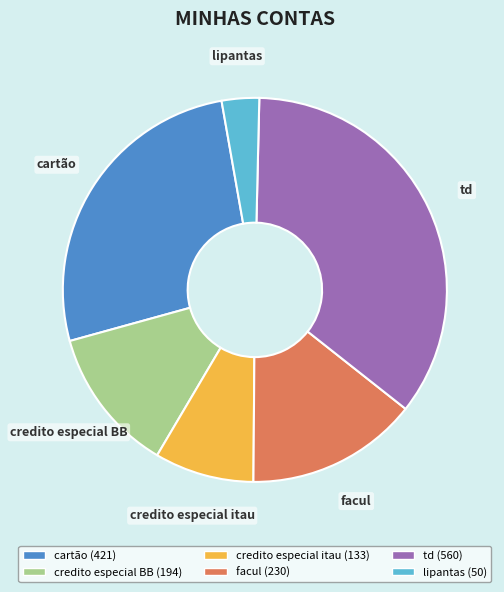

True or false: credito especial BB accounts for 7% of the total.

False